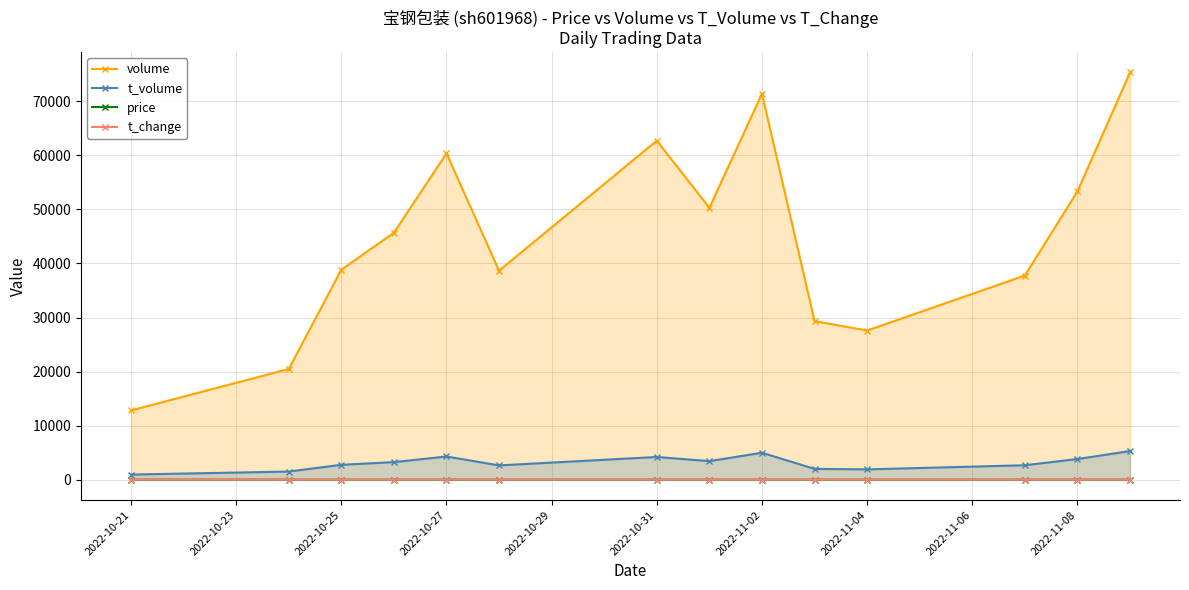

Reading left to right, transcribe all the data shown in this chart.

volume: 12814.0	20476.0	38837.0	45677.0	60352.0	38665.0	62703.0	50289.0	71401.0	29323.0	27594.0	37763.0	53343.0	75336.0
t_volume: 952.0	1510.0	2760.0	3252.0	4296.0	2648.0	4207.0	3437.0	4988.0	2003.0	1914.0	2675.0	3830.0	5301.0
price: 7.4	7.3	7.0	7.0	7.0	6.8	6.7	6.9	6.9	6.8	7.0	7.1	7.3	7.0
t_change: 0.1	0.2	0.4	0.5	0.7	0.4	0.7	0.6	0.8	0.3	0.3	0.4	0.6	0.8